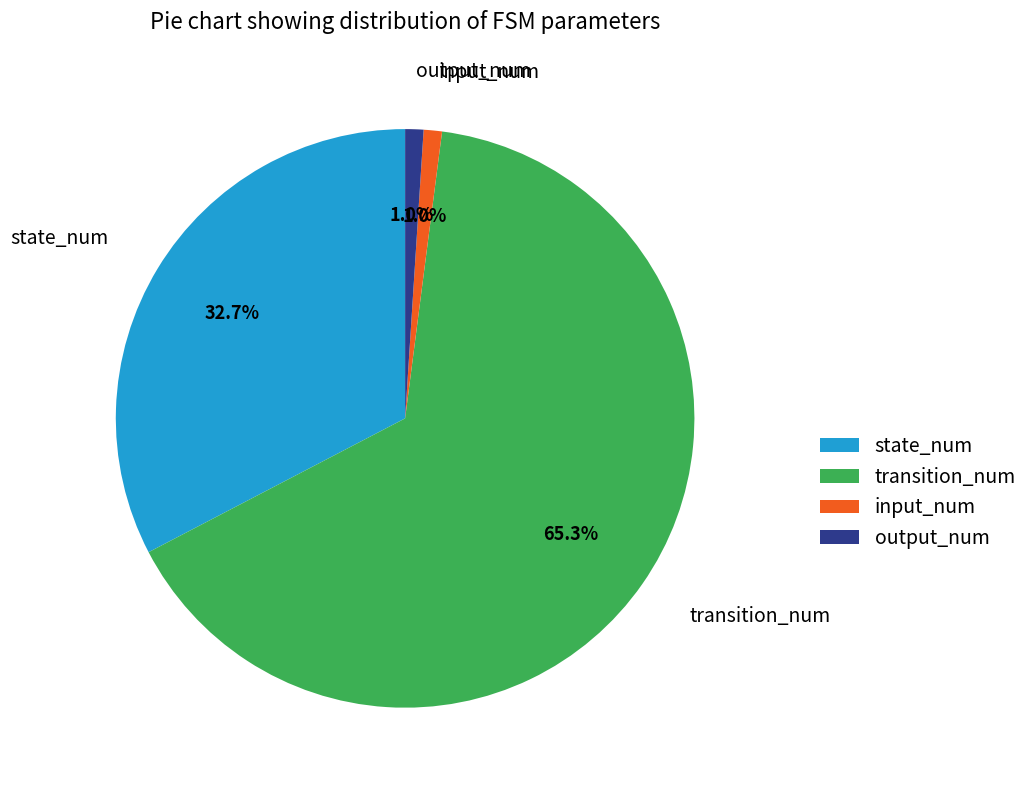

How much of the chart is everything except output_num?

99.0%